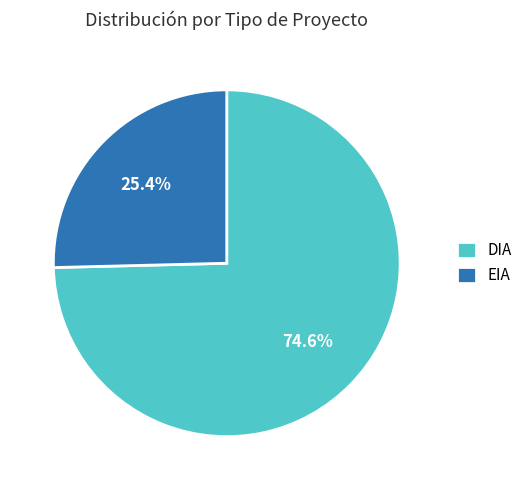

Does EIA represent more than half of the total?

No